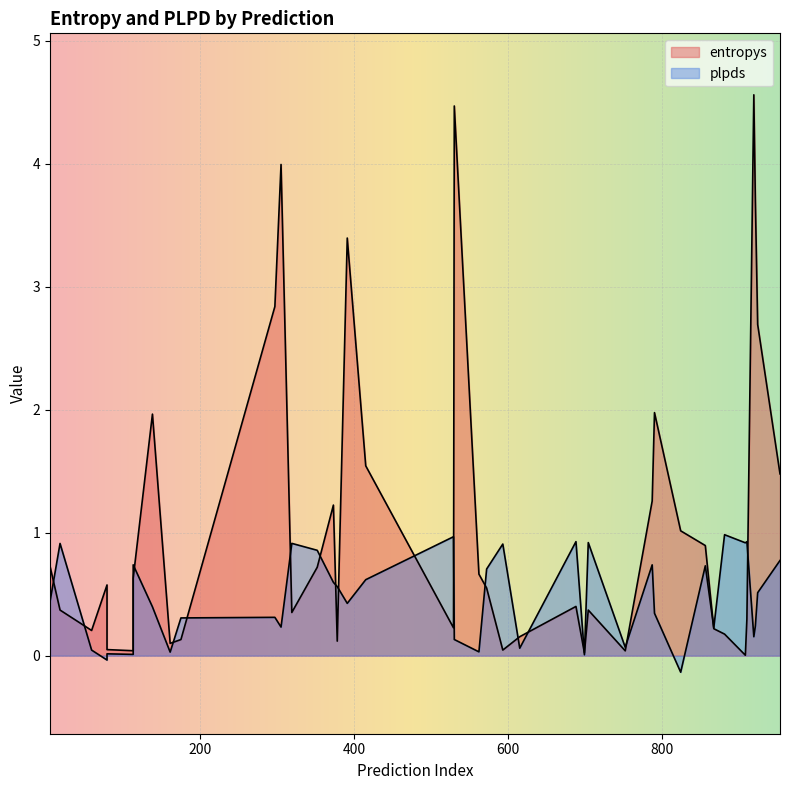

What is the difference between the maximum and second lowest values in the entropys series?

4.5